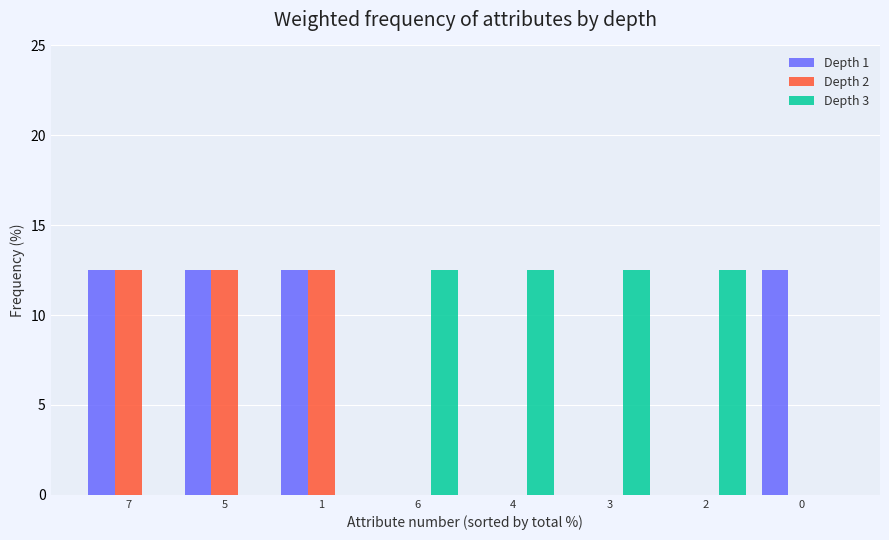

At which label does Depth 1 first exceed 12?

7